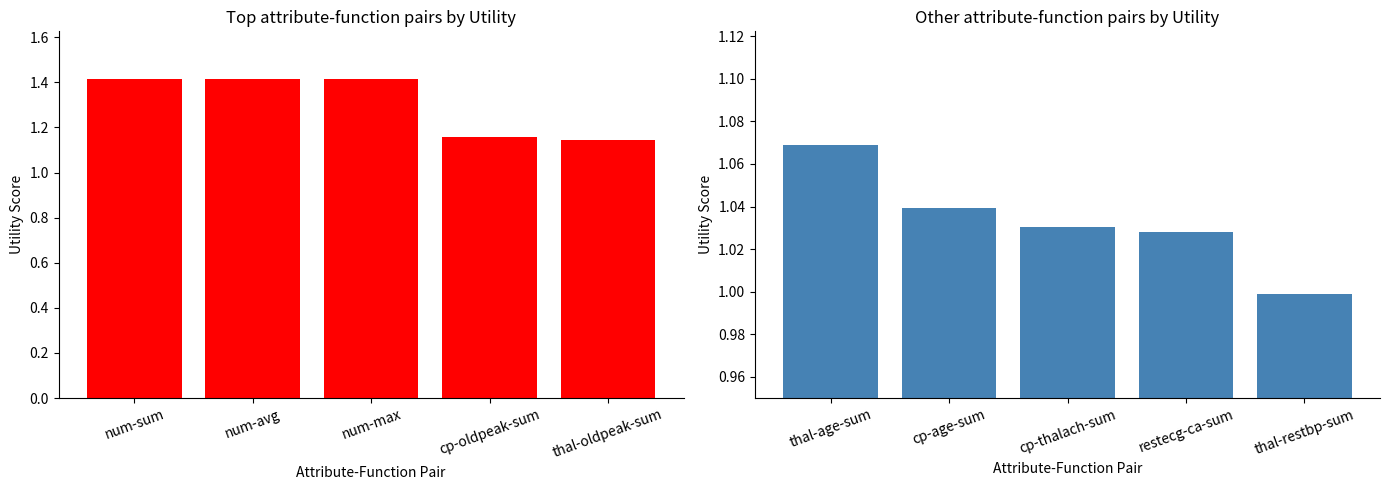

What position from the right is thal-oldpeak-sum?

1